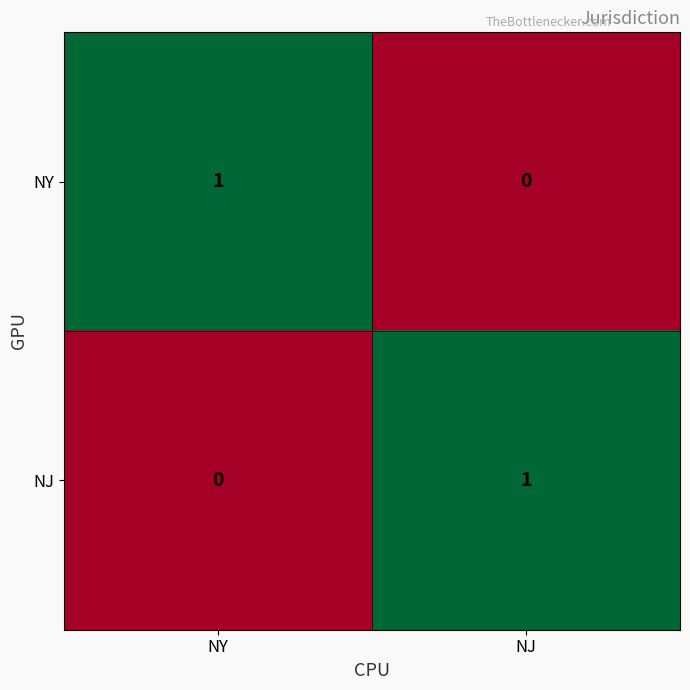

At NY, list the series in order from smallest to largest.

NJ, NY